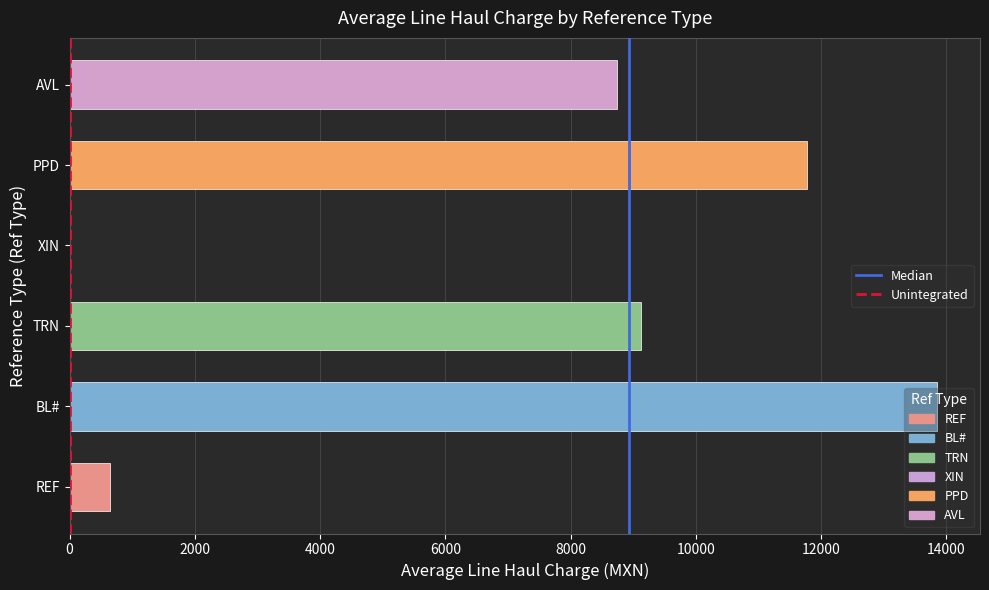

What is the sum of all values?

44144.0